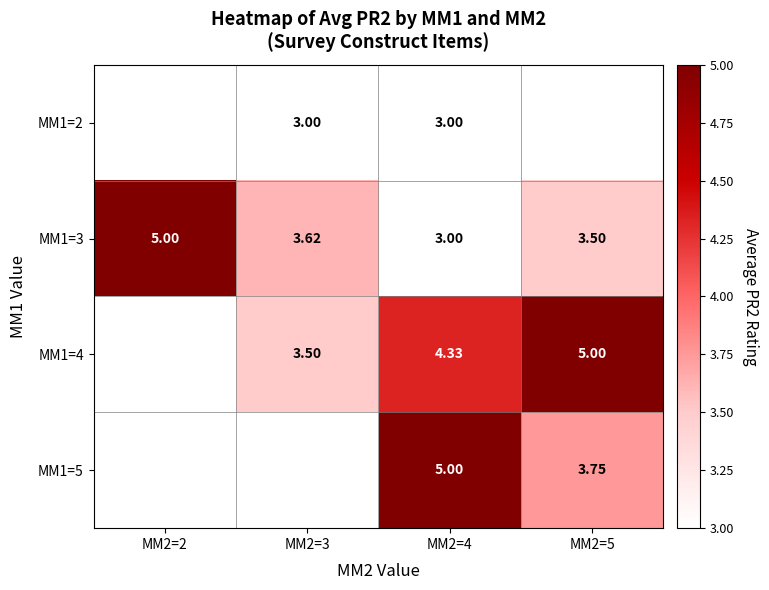

Is the value of MM1=4 at MM2=5 greater than the value of MM1=2 at MM2=3?

Yes